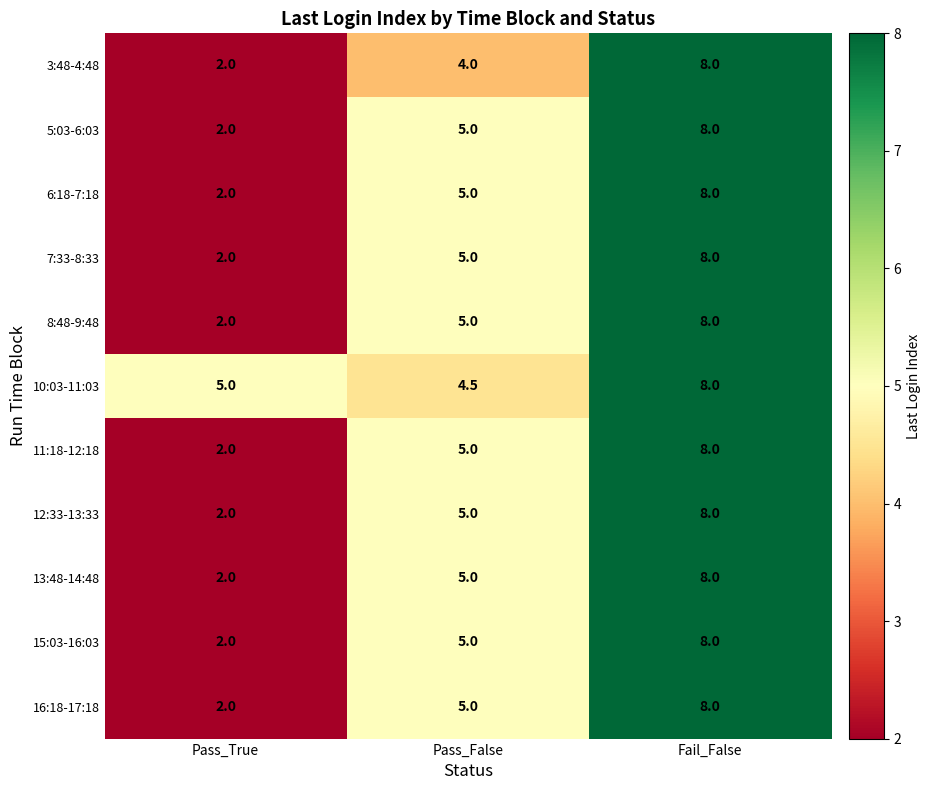

What is the difference between the highest and lowest values at Pass_False?

1.0